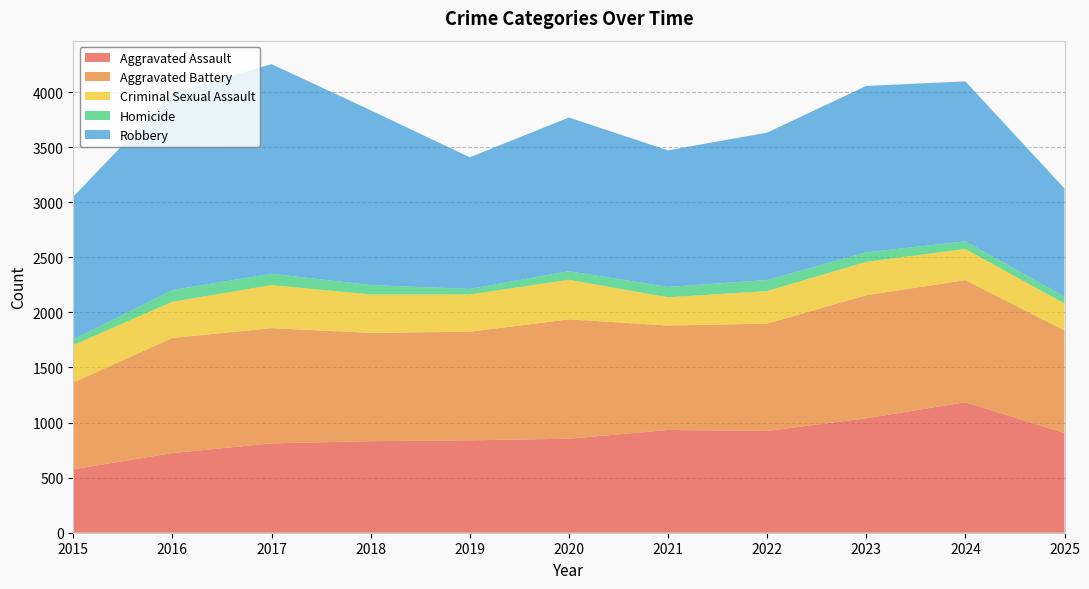

Reading left to right, list all the values displayed in this chart.

Aggravated Assault: 2015=576	2016=723	2017=811	2018=831	2019=839	2020=853	2021=933	2022=924	2023=1039	2024=1185	2025=905
Aggravated Battery: 2015=788	2016=1045	2017=1046	2018=983	2019=986	2020=1084	2021=948	2022=974	2023=1117	2024=1108	2025=932
Criminal Sexual Assault: 2015=339	2016=329	2017=391	2018=349	2019=338	2020=359	2021=256	2022=296	2023=303	2024=283	2025=243
Homicide: 2015=51	2016=106	2017=103	2018=85	2019=50	2020=78	2021=94	2022=100	2023=86	2024=69	2025=63
Robbery: 2015=1297	2016=1786	2017=1903	2018=1587	2019=1195	2020=1395	2021=1240	2022=1338	2023=1511	2024=1452	2025=982